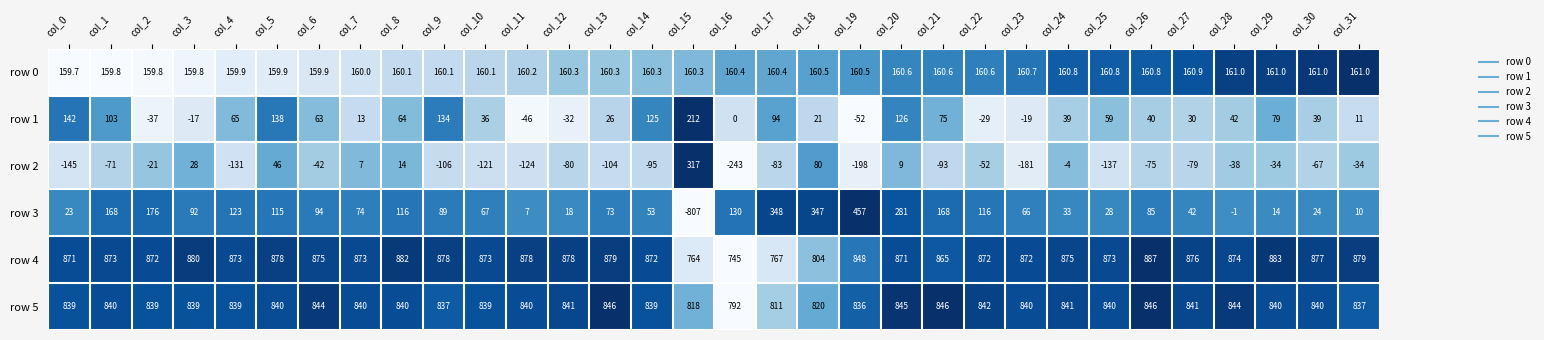

The value of row 5 at col_29 is 1234.3. True or false?

False